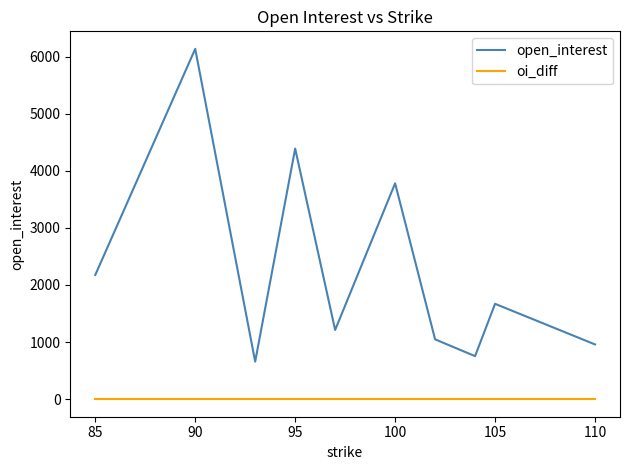

Reading left to right, what are all the values shown in this chart?

open_interest: 2175	6134	658	4388	1212	3780	1048	754	1670	959
oi_diff: 0	0	0	0	0	0	0	0	0	0